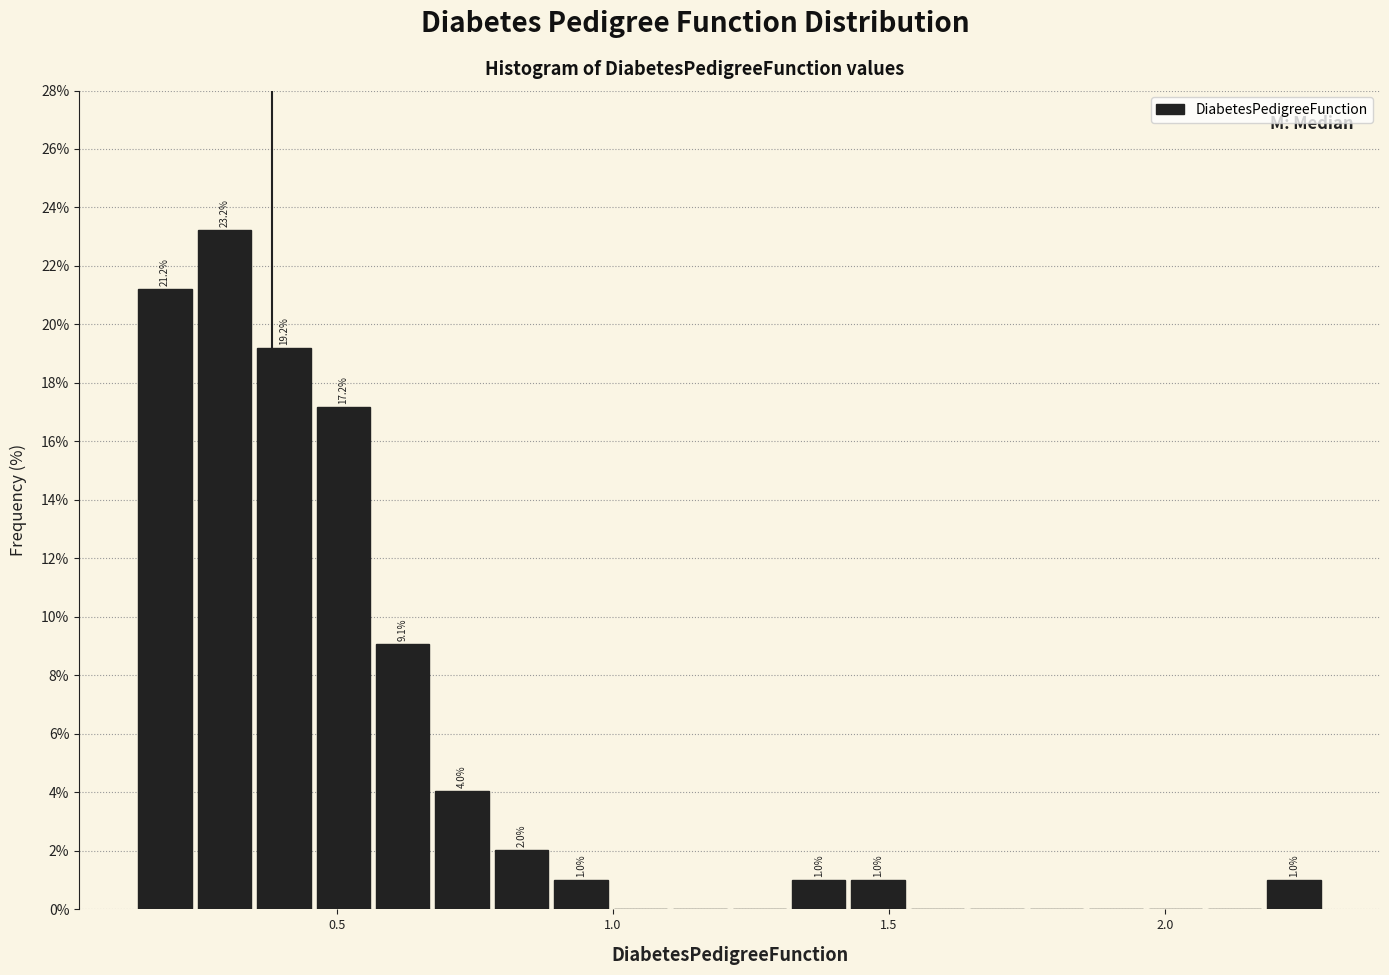

Read against the x-axis, roughly where is the centre of the tallest bar?

0.30